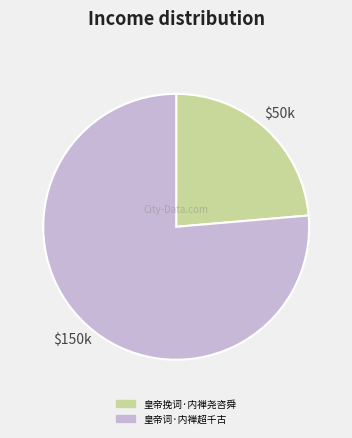

Does 皇帝词·内禅超千古 represent more than half of the total?

Yes